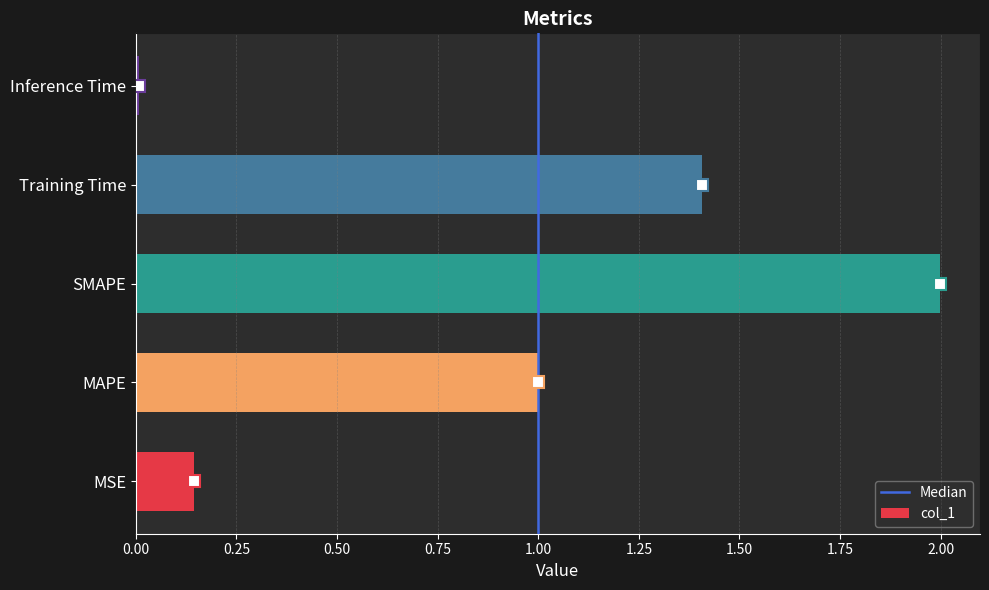

What is the sum of all values?

4.6